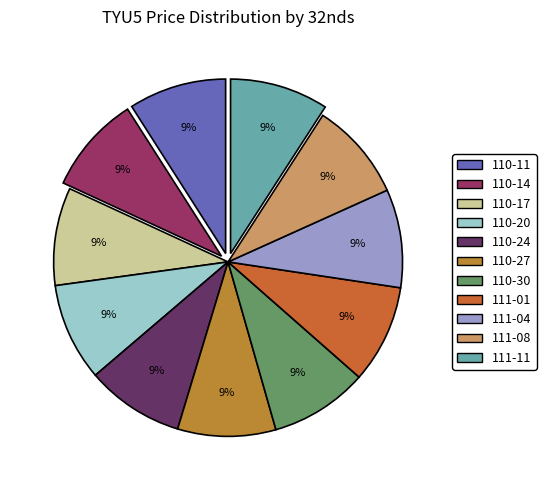

Is there any slice that represents more than half of the pie?

No